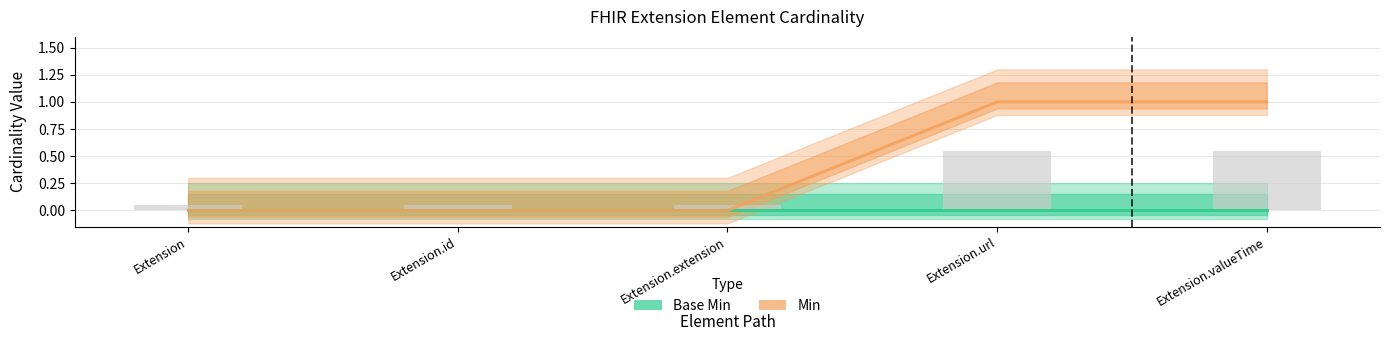

Which series has the largest range (max minus min)?

Min